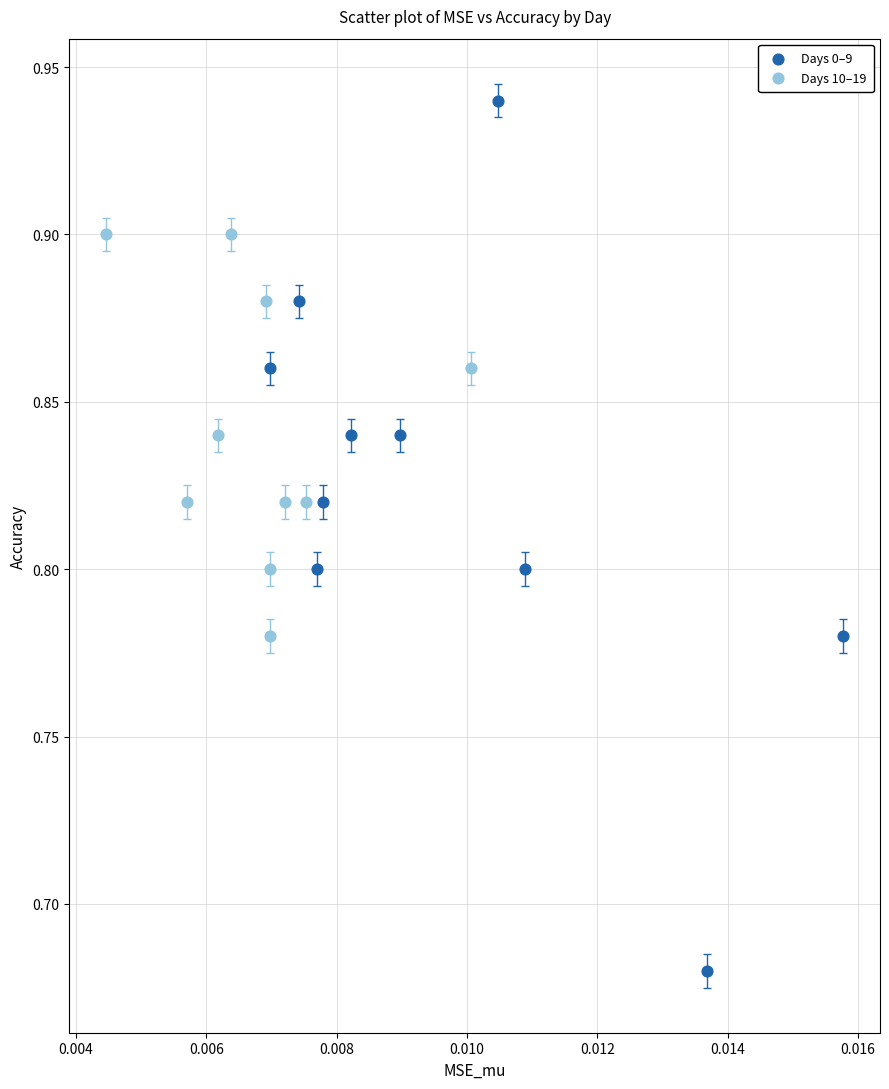

Which series reaches the maximum Y coordinate?

Days 0–9